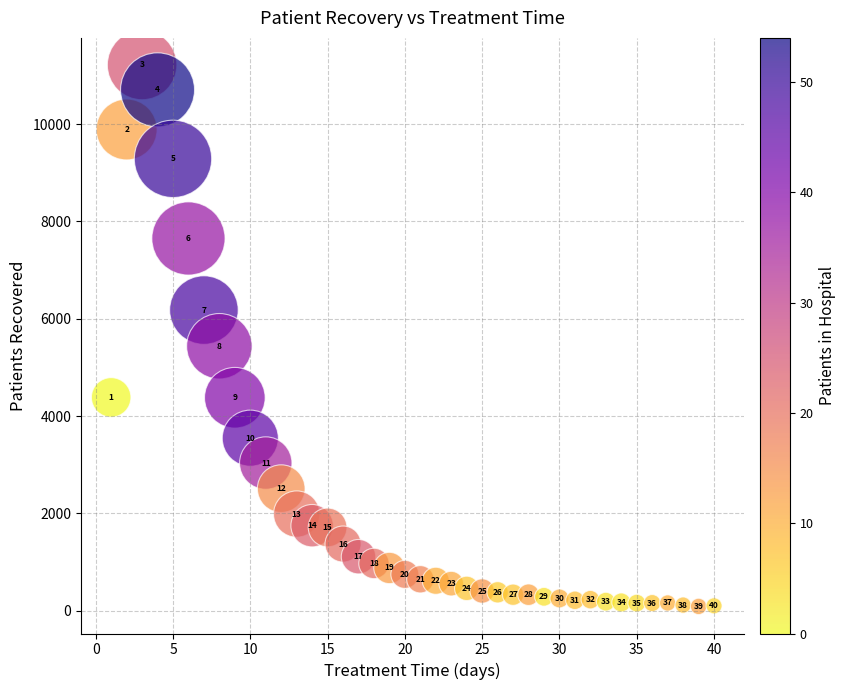

What is the range of Y values (max minus min)?

11125